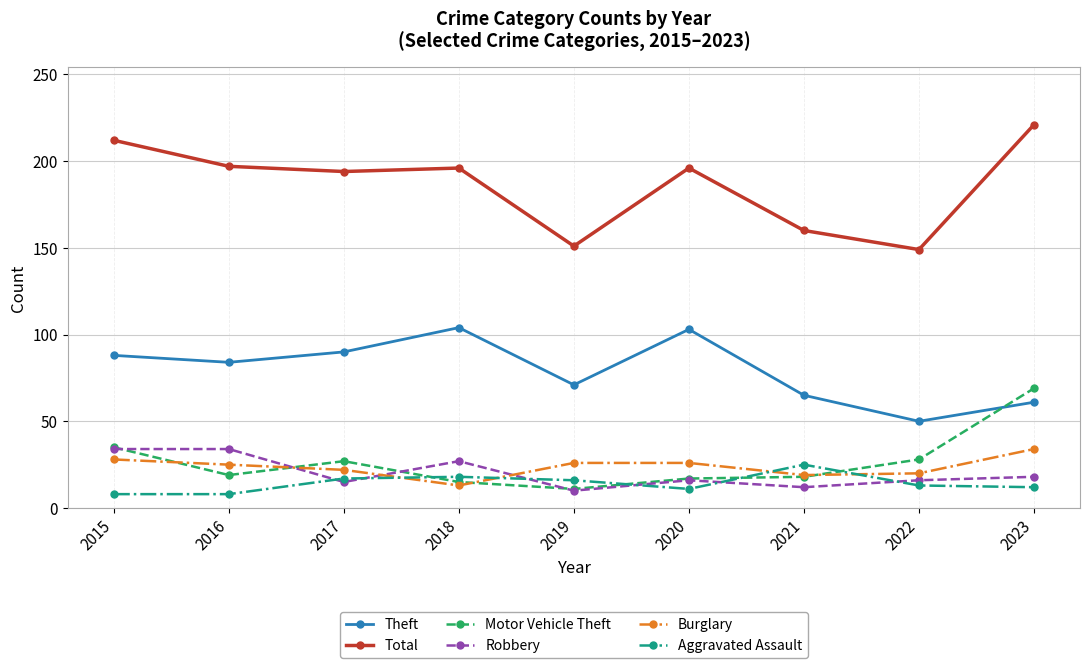

Does the chart display data point markers on the line(s)?

Yes